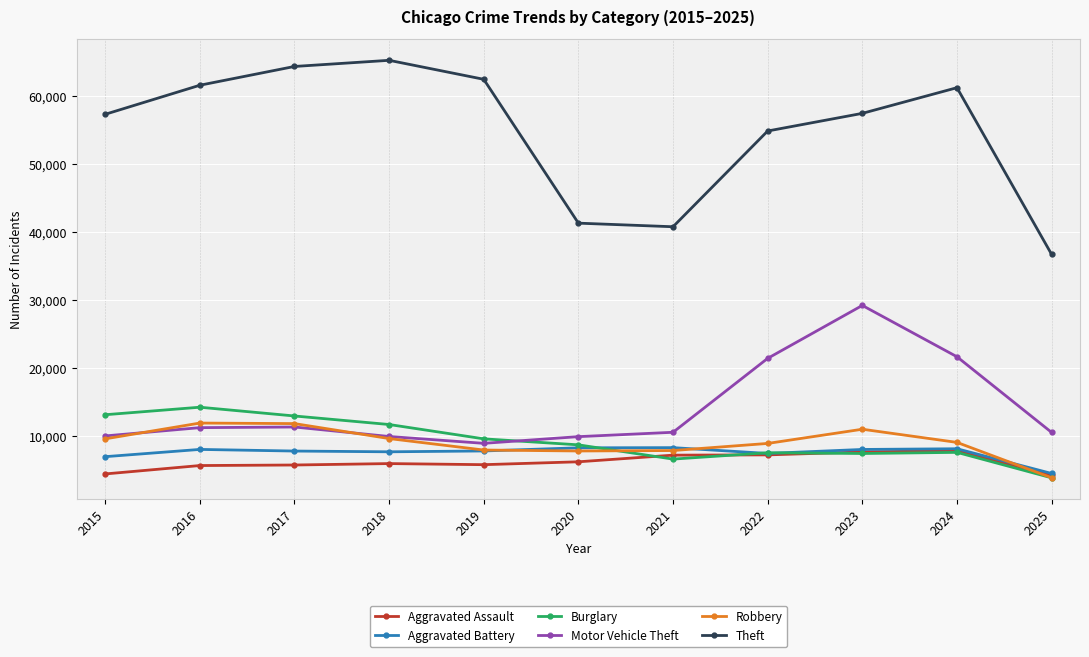

What is the total value across all series at 2023?

121073